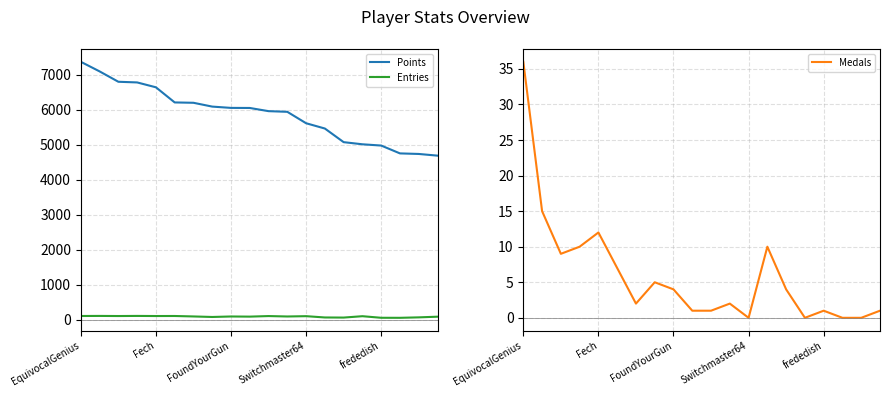

Does the chart display data point markers on the line(s)?

No